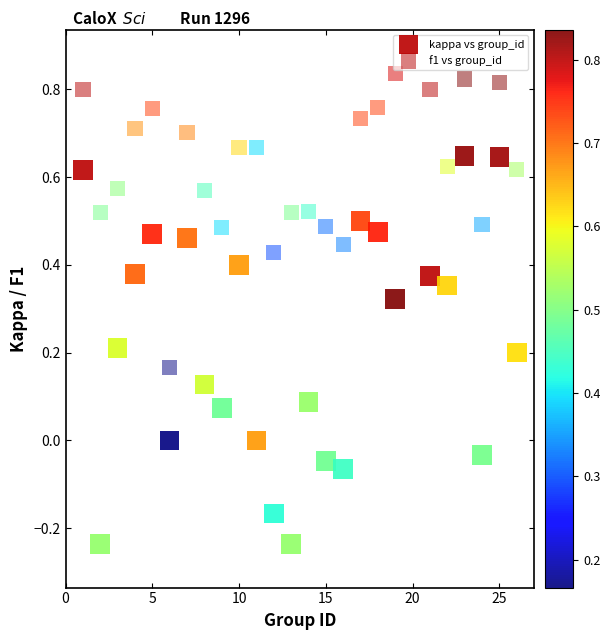

Which series contains the lowest Y value?

kappa vs group_id